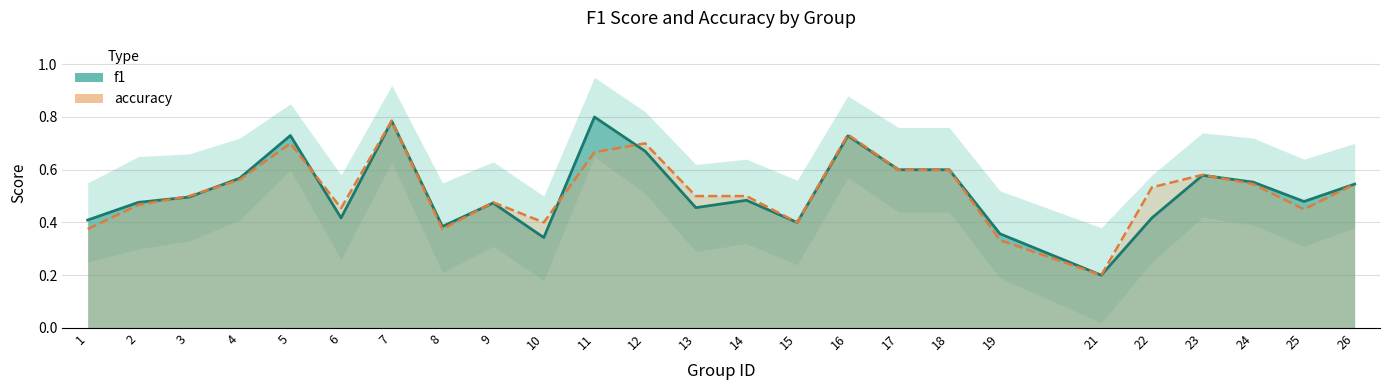

What is the value of the accuracy point at the 12th from the left?

0.7